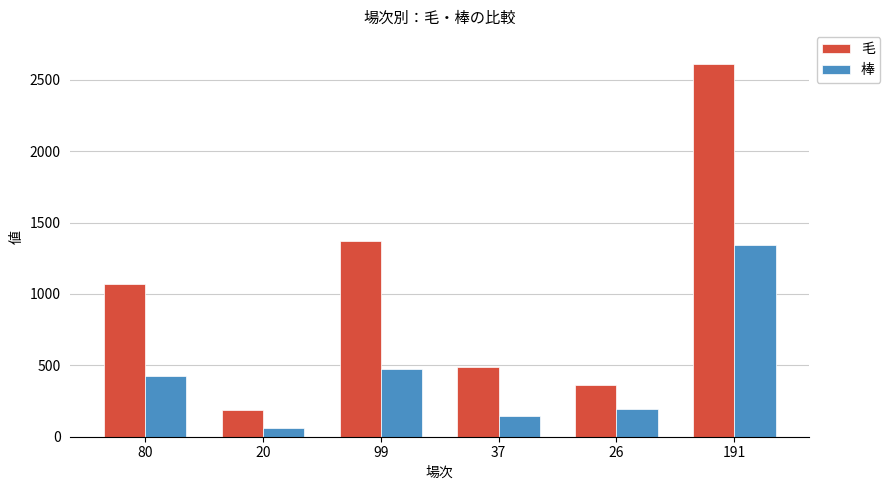

What is the sum of all 毛 values?

6090